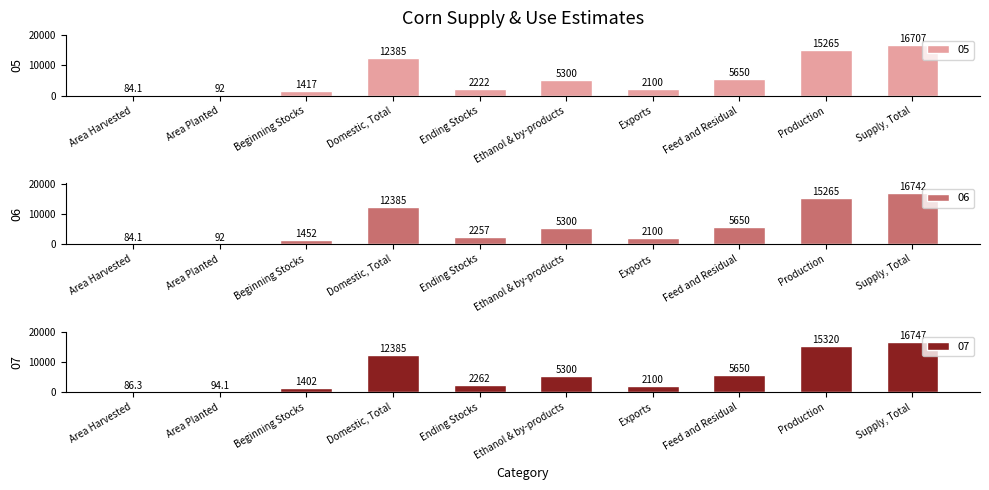

What is the value of the 06 bar at the 7th from the left?

2100.0